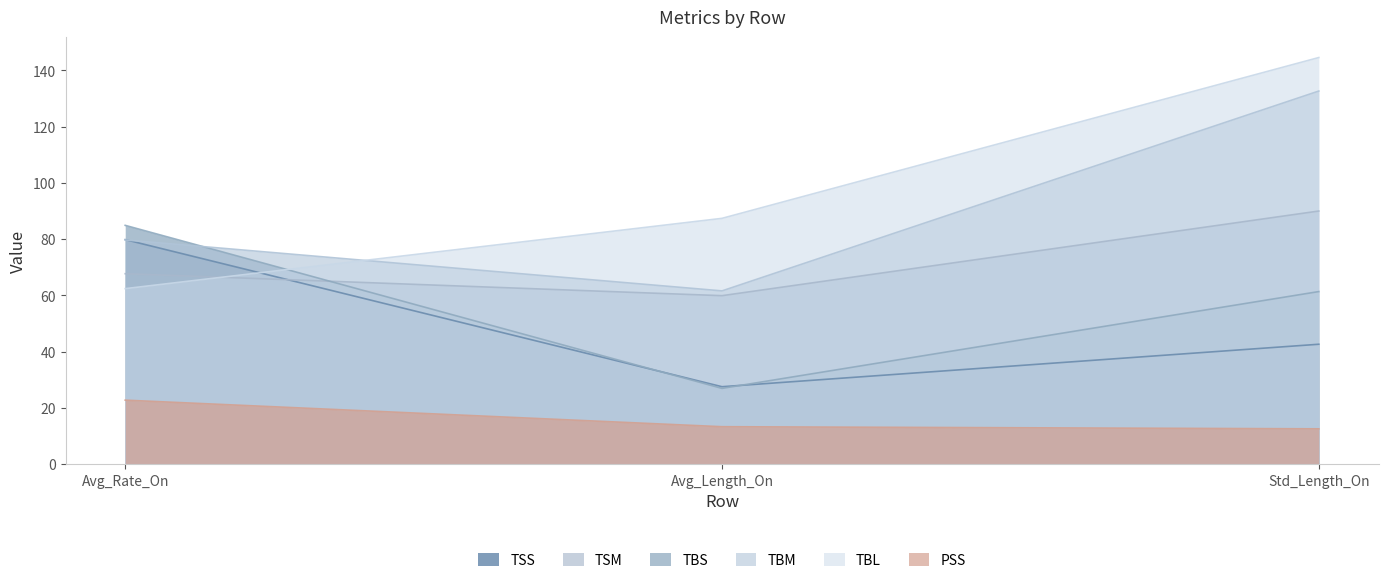

What is the lowest value of the TBS series?

26.9